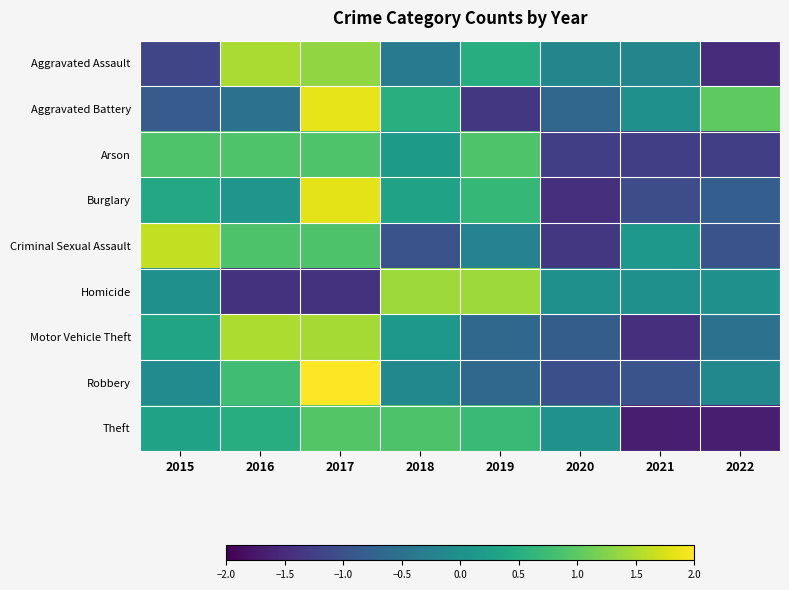

What is the difference between the highest and lowest values at 2022?

2.7